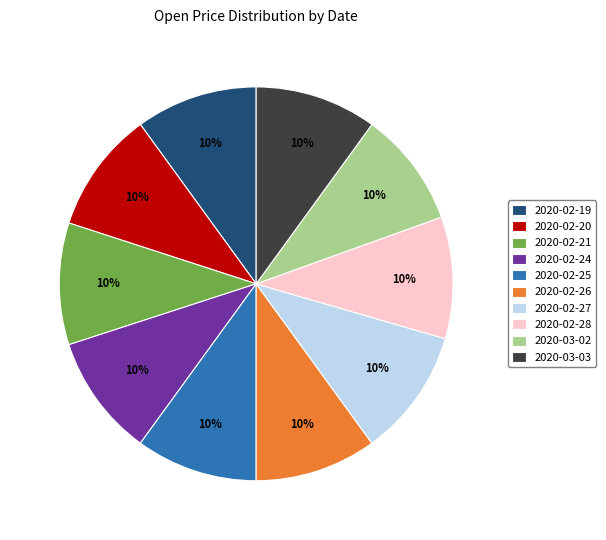

What percentage is the 2020-02-19 slice, to the nearest percent?

10%